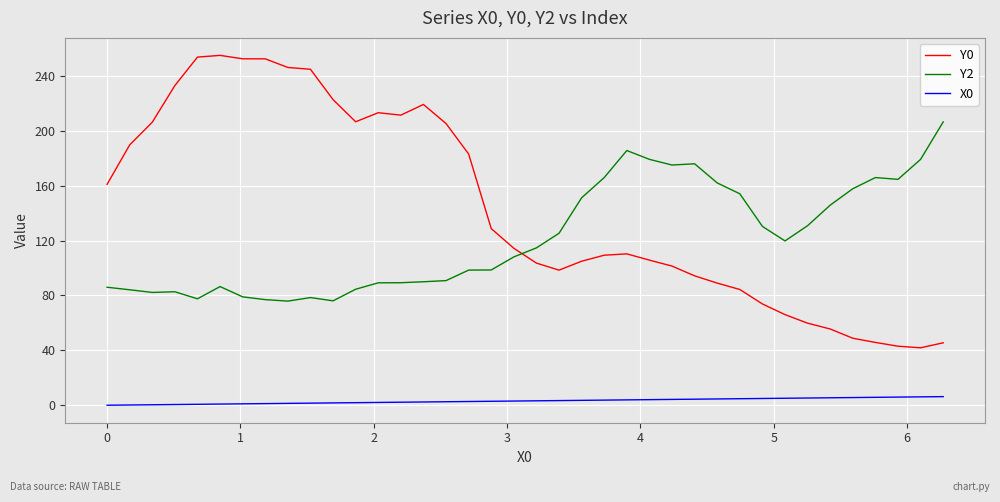

True or false: X0 and Y2 cross at least once.

False